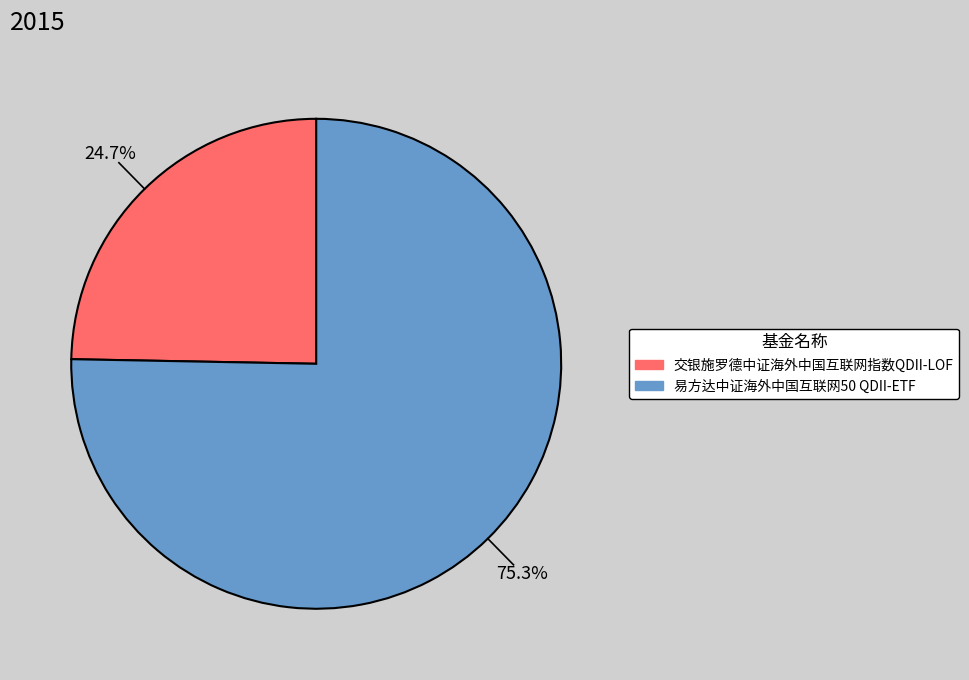

Rank the categories by value from highest to lowest.

易方达中证海外中国互联网50 QDII-ETF, 交银施罗德中证海外中国互联网指数QDII-LOF